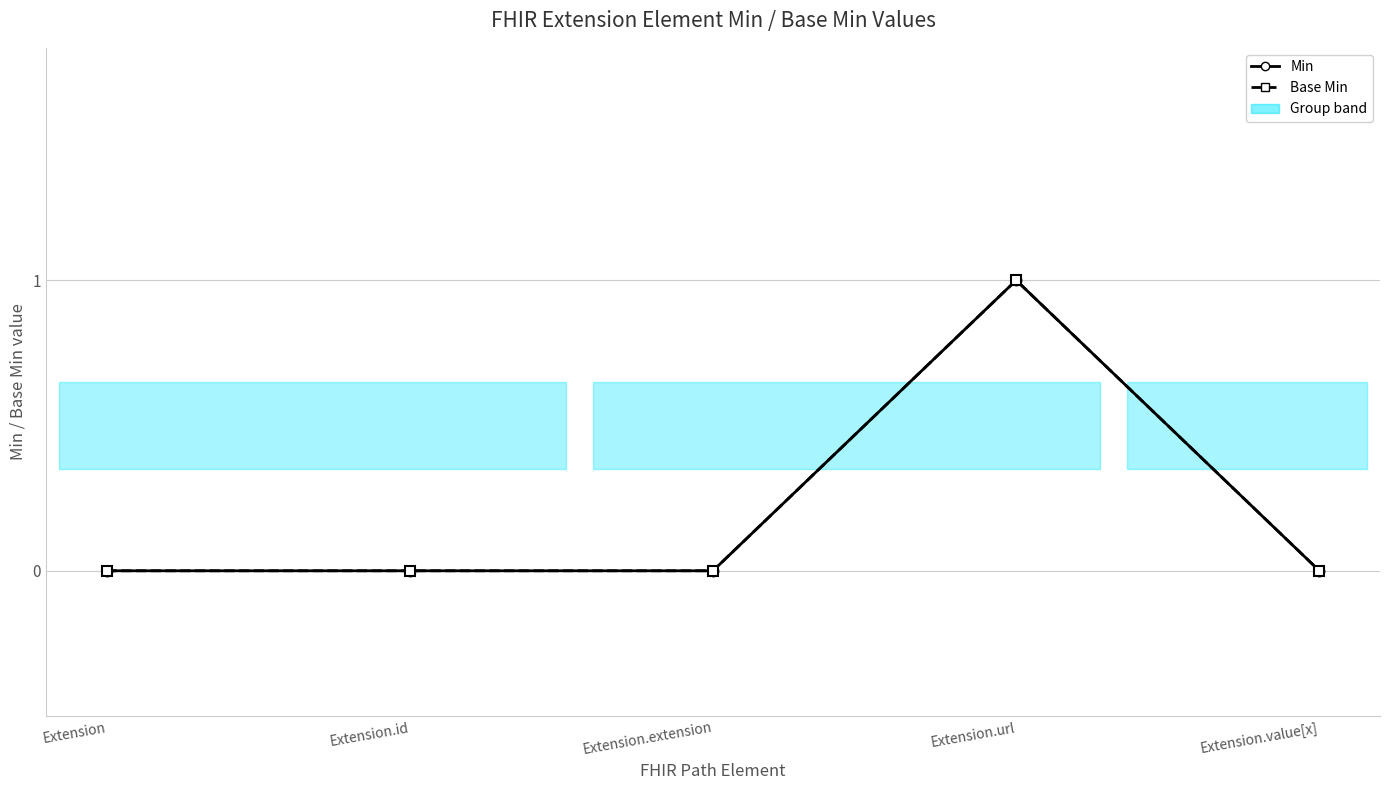

Which series changed the most between Extension and Extension.id?

Min